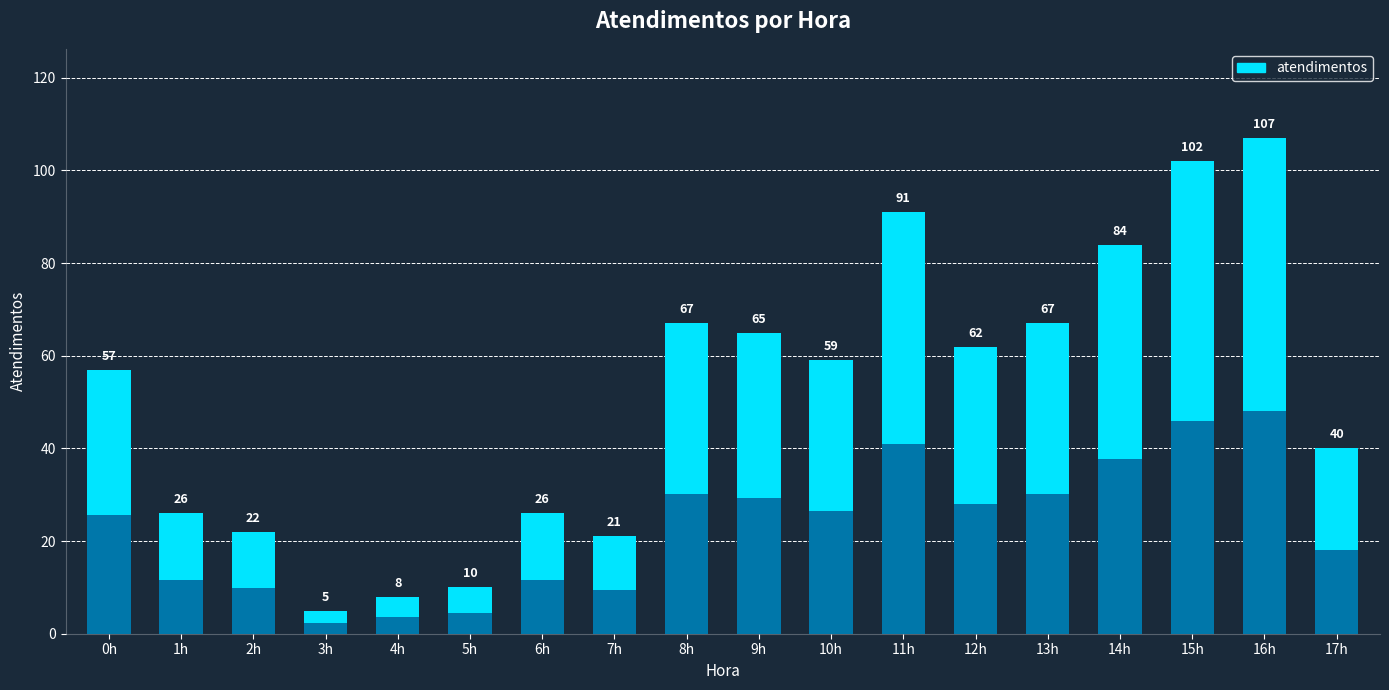

How many values exceed 59?

8